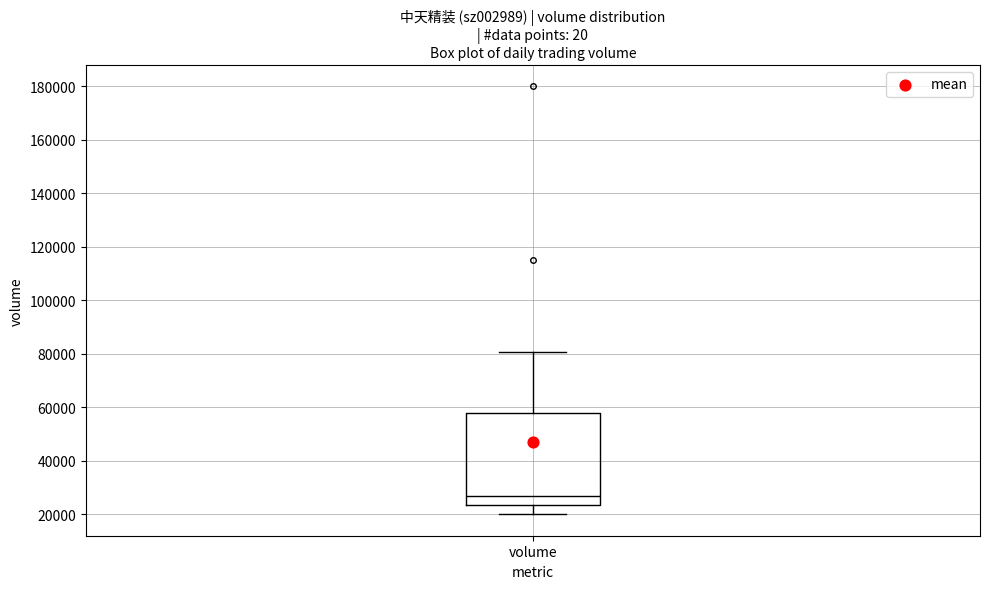

Transcribe this box plot: give where the median line is, the range the box spans, and where the two whiskers end, as read against the y-axis. The values are not printed on the chart, so give them approximately, as read against the axis.

median 26000, box 24000 to 58000, whiskers 20000 to 80000